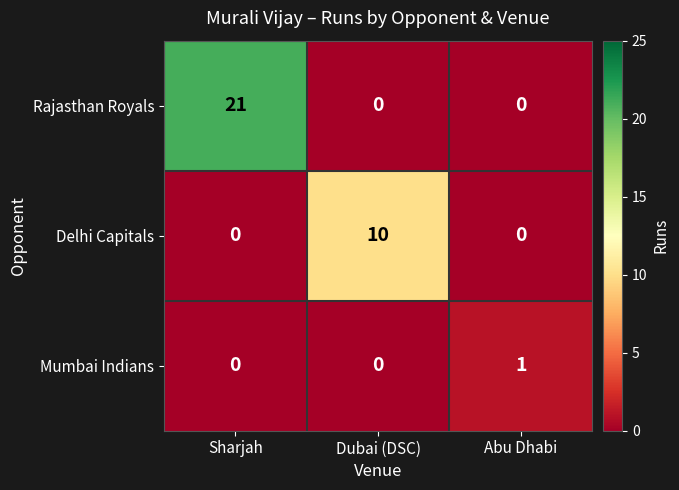

How many series are shown in this chart?

3